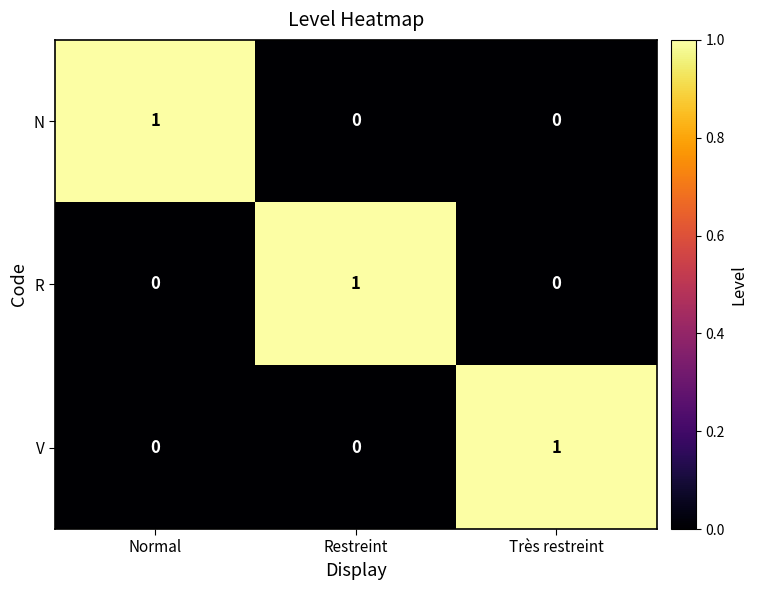

Which category has the highest value in the N series?

Normal